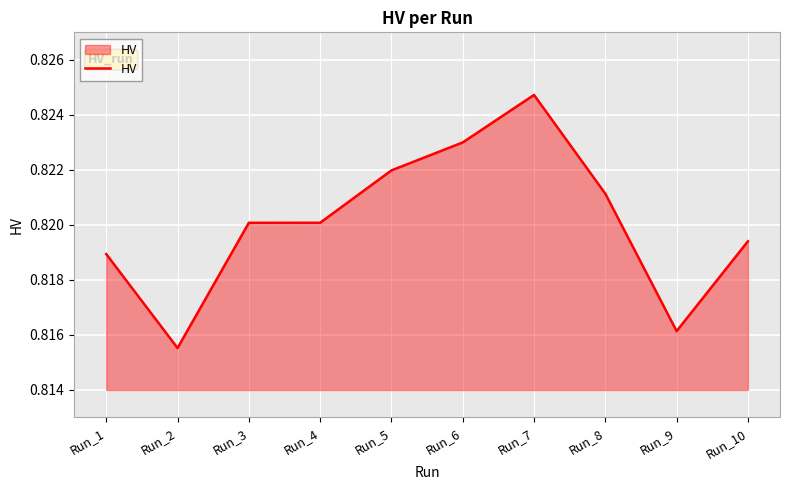

Which category has the highest value across all series?

Run_7